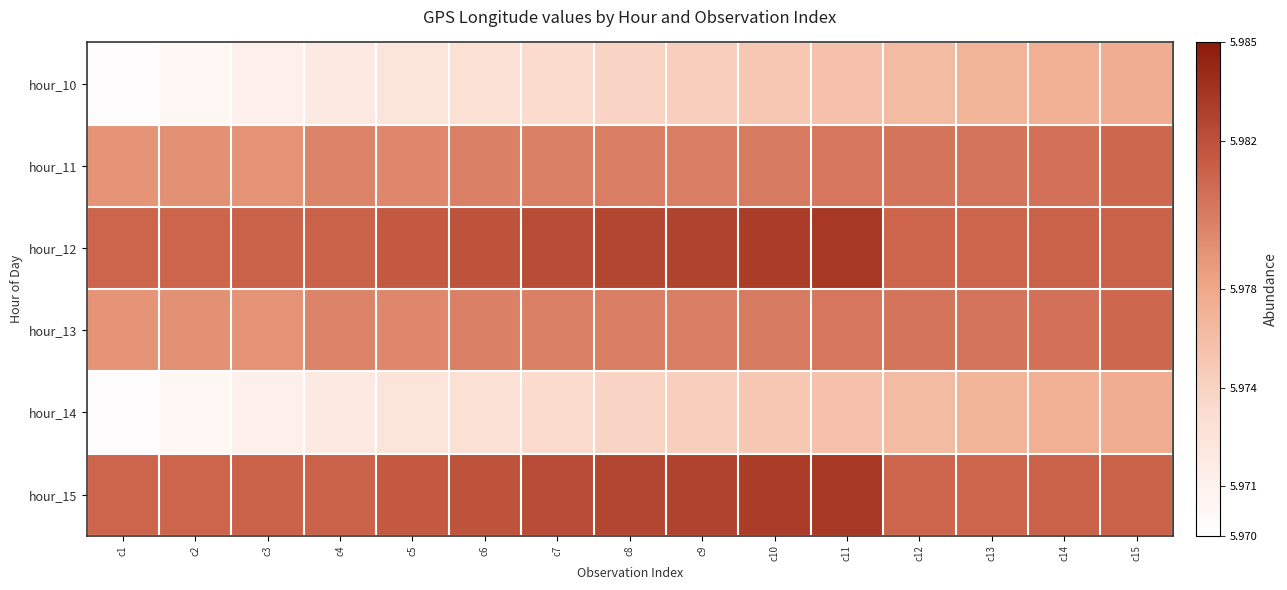

Reading left to right, list all the values displayed in this chart.

hour_10: c1=0.0	c2=0.1	c3=0.1	c4=0.2	c5=0.2	c6=0.2	c7=0.3	c8=0.3	c9=0.3	c10=0.3	c11=0.4	c12=0.4	c13=0.4	c14=0.5	c15=0.5
hour_11: c1=0.6	c2=0.6	c3=0.6	c4=0.6	c5=0.6	c6=0.6	c7=0.6	c8=0.6	c9=0.6	c10=0.7	c11=0.7	c12=0.7	c13=0.7	c14=0.7	c15=0.7
hour_12: c1=0.7	c2=0.7	c3=0.7	c4=0.7	c5=0.8	c6=0.8	c7=0.8	c8=0.8	c9=0.9	c10=0.9	c11=0.9	c12=0.7	c13=0.7	c14=0.7	c15=0.7
hour_13: c1=0.6	c2=0.6	c3=0.6	c4=0.6	c5=0.6	c6=0.6	c7=0.6	c8=0.6	c9=0.6	c10=0.7	c11=0.7	c12=0.7	c13=0.7	c14=0.7	c15=0.7
hour_14: c1=0.0	c2=0.1	c3=0.1	c4=0.2	c5=0.2	c6=0.2	c7=0.3	c8=0.3	c9=0.3	c10=0.3	c11=0.4	c12=0.4	c13=0.4	c14=0.5	c15=0.5
hour_15: c1=0.7	c2=0.7	c3=0.7	c4=0.7	c5=0.8	c6=0.8	c7=0.8	c8=0.8	c9=0.9	c10=0.9	c11=0.9	c12=0.7	c13=0.7	c14=0.7	c15=0.7